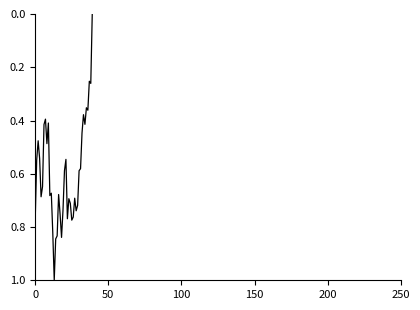

What is the maximum value shown in the chart?

1.0